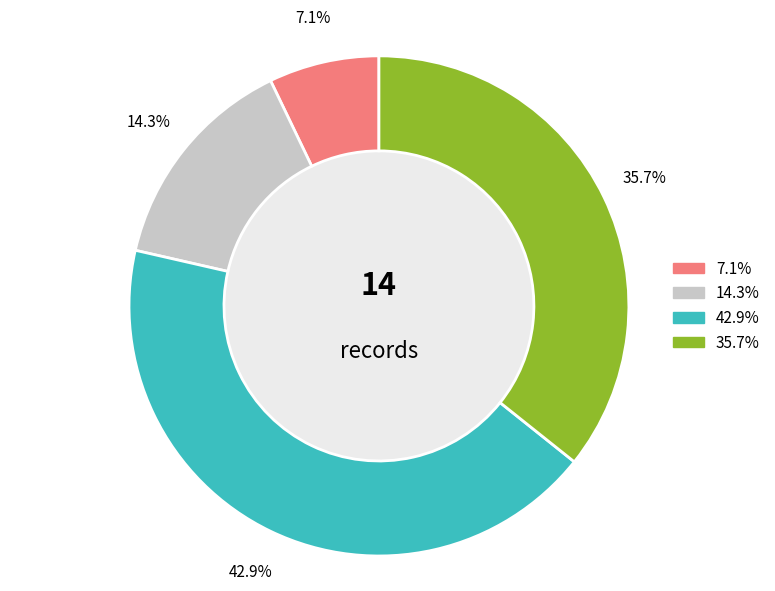

Is there a majority slice in this chart?

No